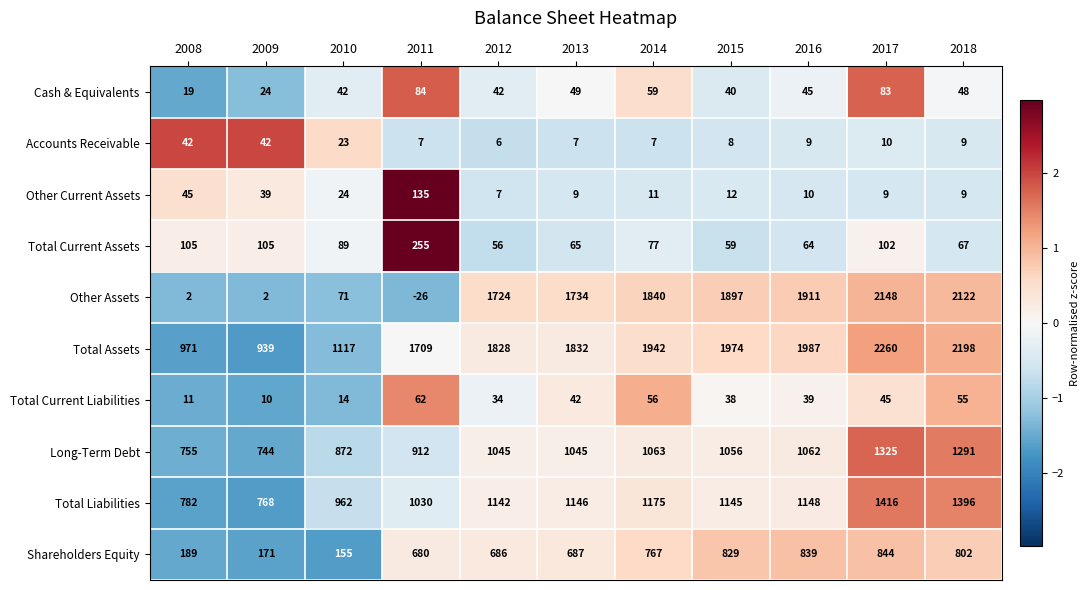

Rank the series at 2009 from lowest to highest value.

Other Assets, Total Current Liabilities, Cash & Equivalents, Other Current Assets, Accounts Receivable, Total Current Assets, Shareholders Equity, Long-Term Debt, Total Liabilities, Total Assets